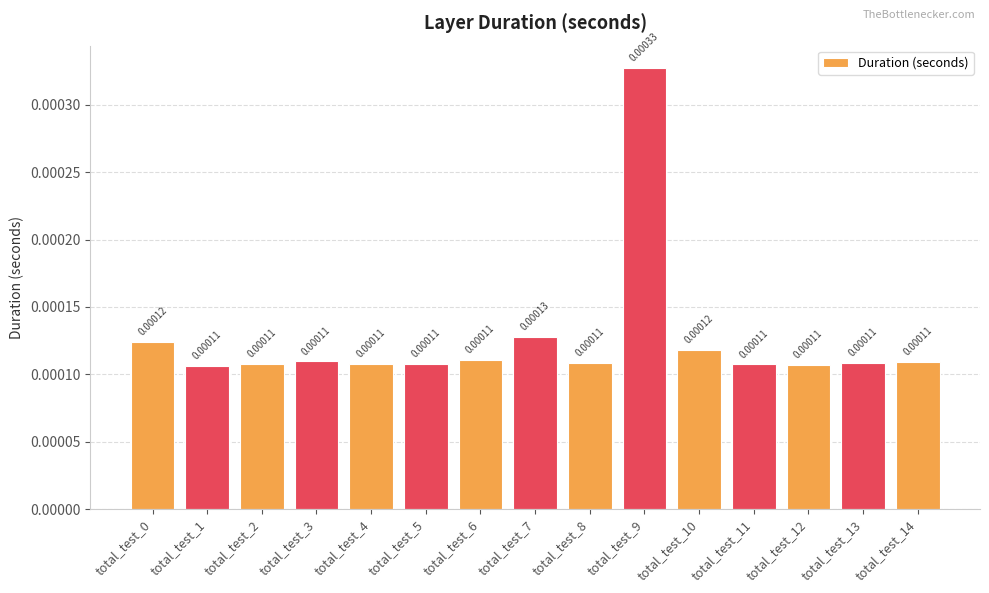

How many bars are there in total?

15